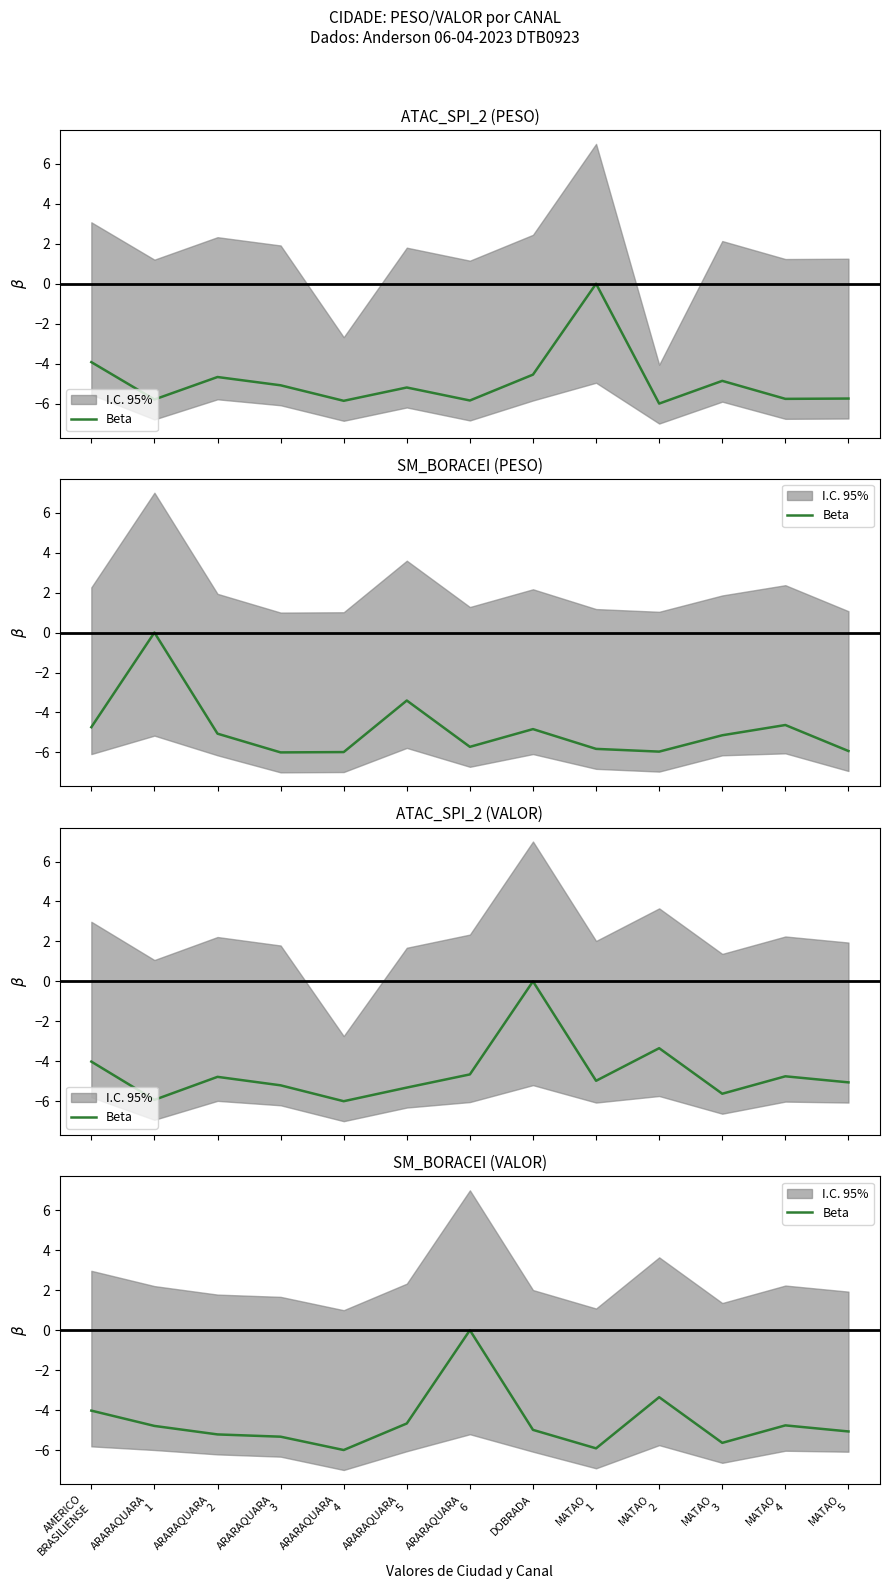

Which has a higher value, DOBRADA or MATAO
1?

DOBRADA